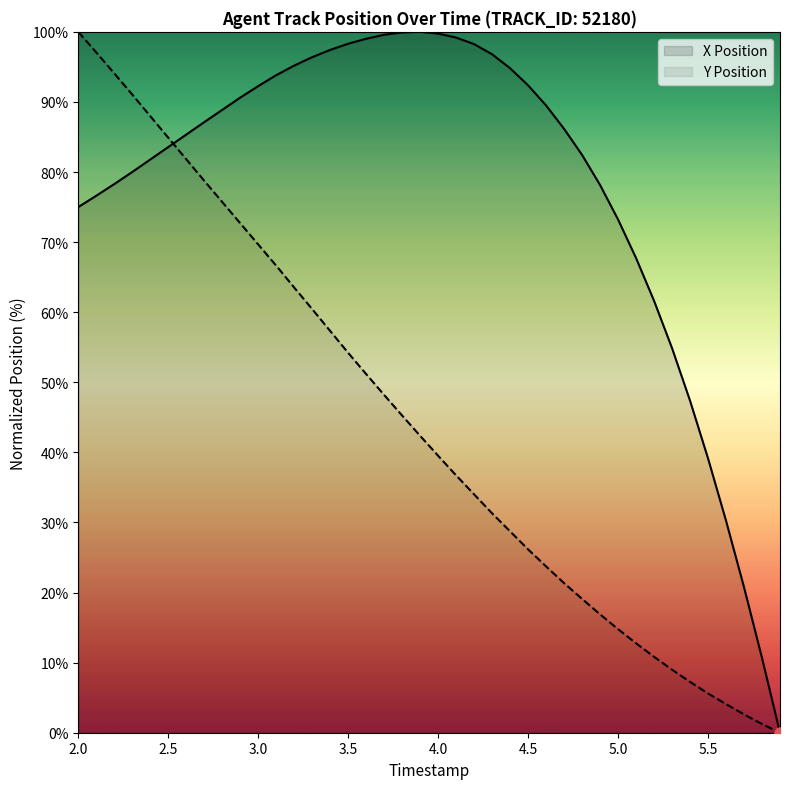

At which category is the sum across all series the highest?

2.0